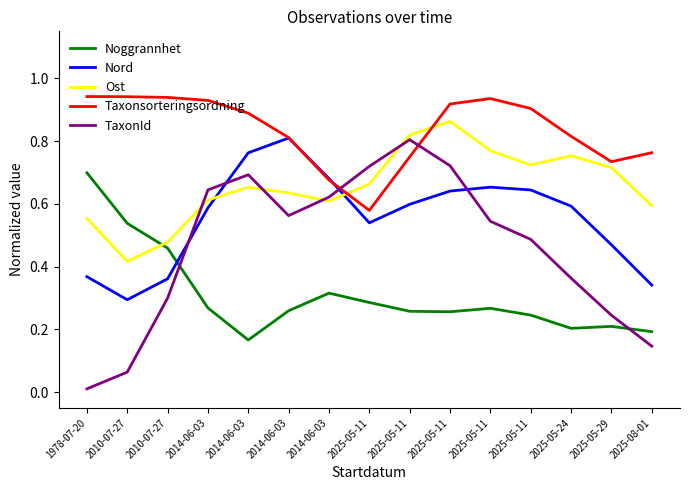

Reading left to right, list all the values displayed in this chart.

Noggrannhet: 1978-07-20=0.7	2010-07-27=0.5	2010-07-27=0.5	2014-06-03=0.3	2014-06-03=0.2	2014-06-03=0.3	2014-06-03=0.3	2025-05-11=0.3	2025-05-11=0.3	2025-05-11=0.3	2025-05-11=0.3	2025-05-11=0.2	2025-05-24=0.2	2025-05-29=0.2	2025-08-01=0.2
Nord: 1978-07-20=0.4	2010-07-27=0.3	2010-07-27=0.4	2014-06-03=0.6	2014-06-03=0.8	2014-06-03=0.8	2014-06-03=0.7	2025-05-11=0.5	2025-05-11=0.6	2025-05-11=0.6	2025-05-11=0.7	2025-05-11=0.6	2025-05-24=0.6	2025-05-29=0.5	2025-08-01=0.3
Ost: 1978-07-20=0.6	2010-07-27=0.4	2010-07-27=0.5	2014-06-03=0.6	2014-06-03=0.7	2014-06-03=0.6	2014-06-03=0.6	2025-05-11=0.7	2025-05-11=0.8	2025-05-11=0.9	2025-05-11=0.8	2025-05-11=0.7	2025-05-24=0.8	2025-05-29=0.7	2025-08-01=0.6
Taxonsorteringsordning: 1978-07-20=0.9	2010-07-27=0.9	2010-07-27=0.9	2014-06-03=0.9	2014-06-03=0.9	2014-06-03=0.8	2014-06-03=0.7	2025-05-11=0.6	2025-05-11=0.7	2025-05-11=0.9	2025-05-11=0.9	2025-05-11=0.9	2025-05-24=0.8	2025-05-29=0.7	2025-08-01=0.8
TaxonId: 1978-07-20=0.0	2010-07-27=0.1	2010-07-27=0.3	2014-06-03=0.6	2014-06-03=0.7	2014-06-03=0.6	2014-06-03=0.6	2025-05-11=0.7	2025-05-11=0.8	2025-05-11=0.7	2025-05-11=0.5	2025-05-11=0.5	2025-05-24=0.4	2025-05-29=0.2	2025-08-01=0.1